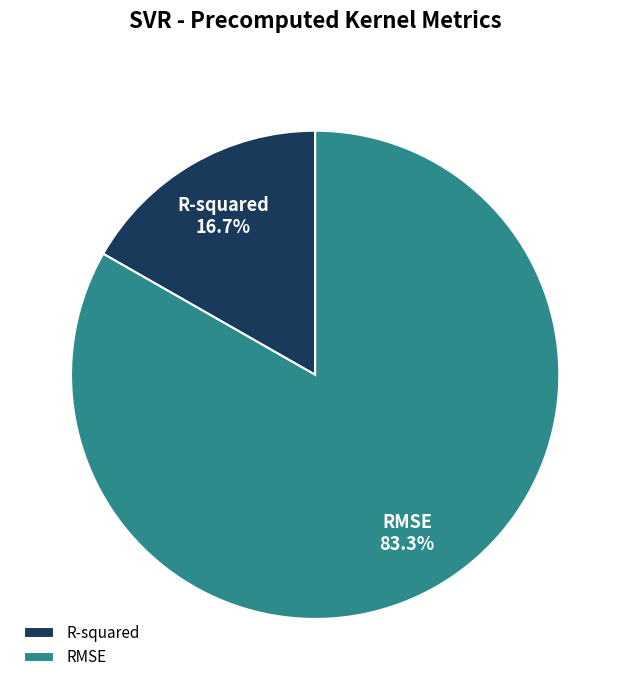

What is the largest slice in the pie chart?

RMSE